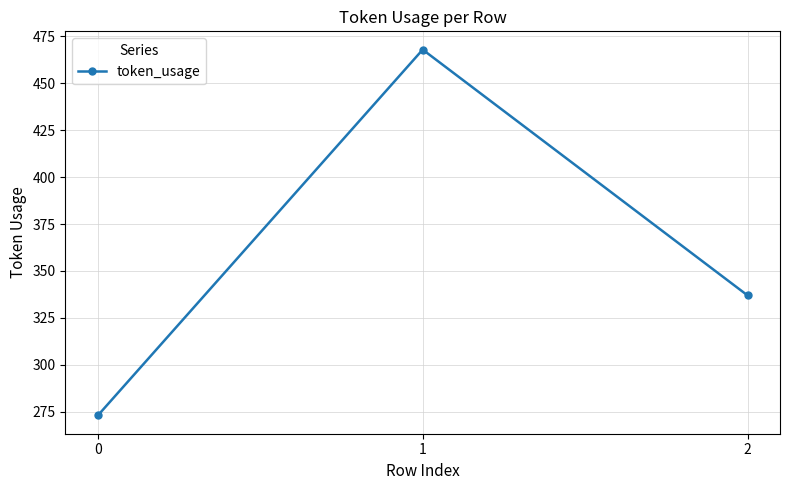

Rank the categories by value from lowest to highest.

0, 2, 1